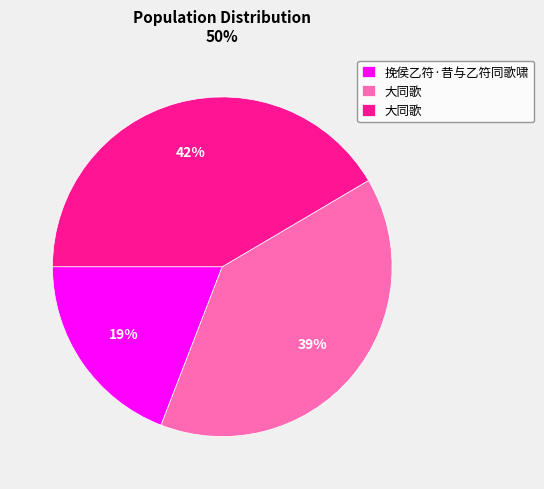

Does any single category account for the majority?

No